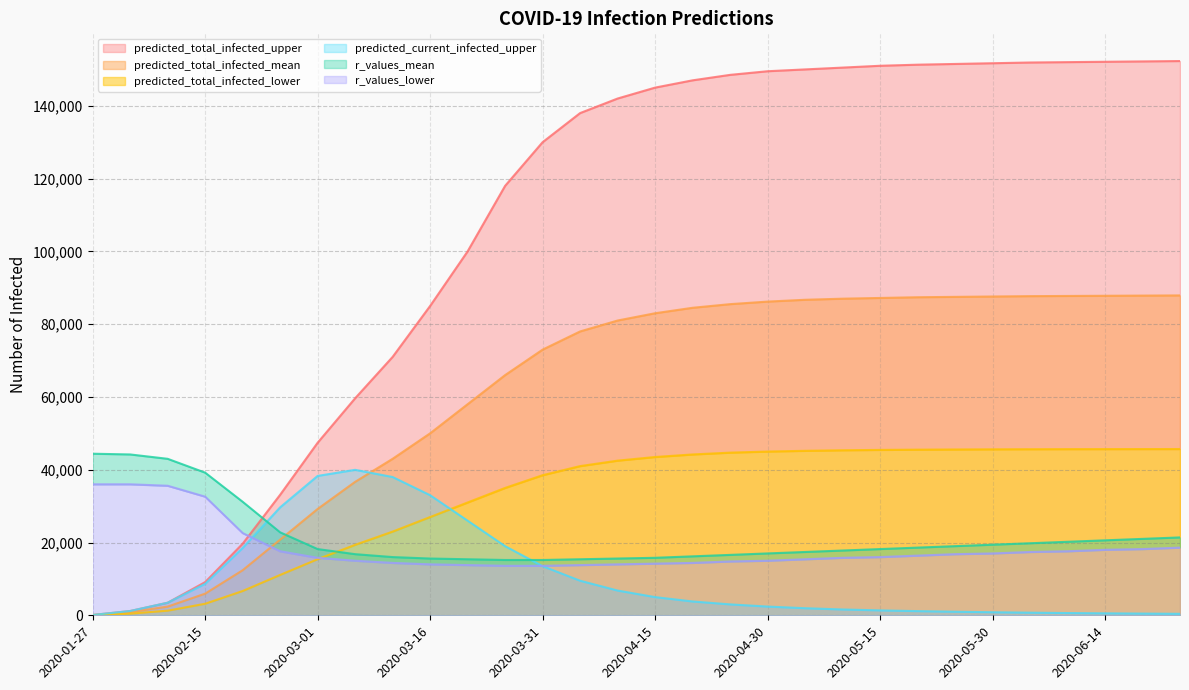

Where does the predicted_total_infected_lower series first go above 43500?

2020-04-20